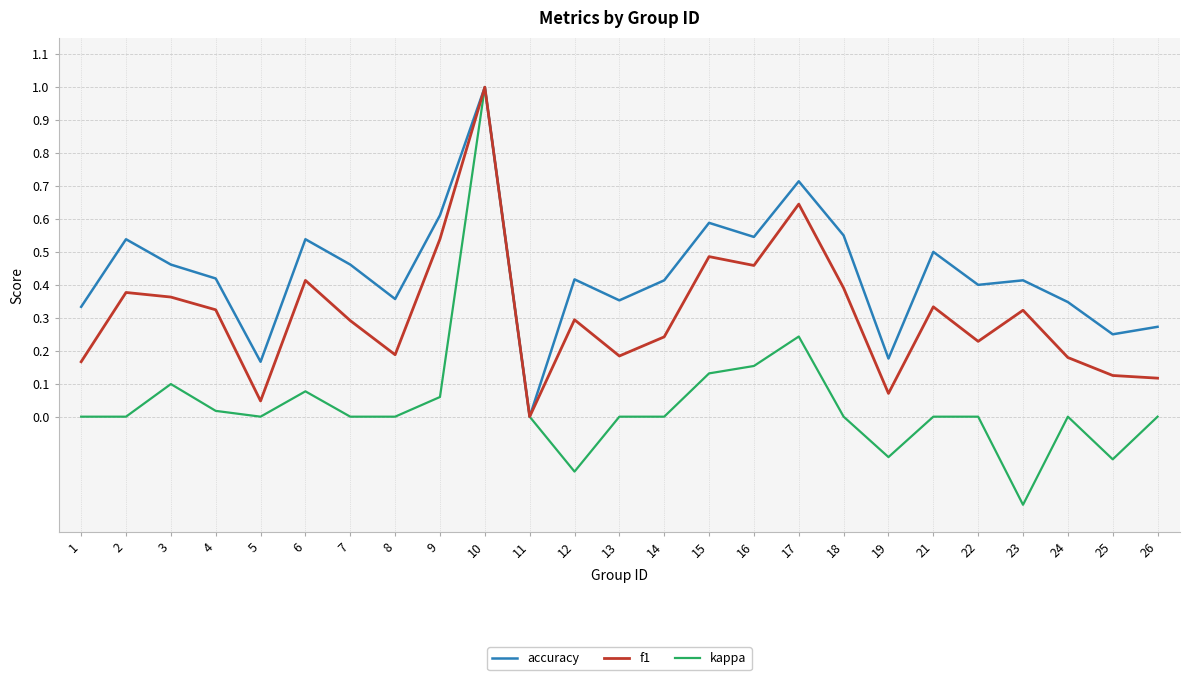

What is the sum of all f1 values?

7.8